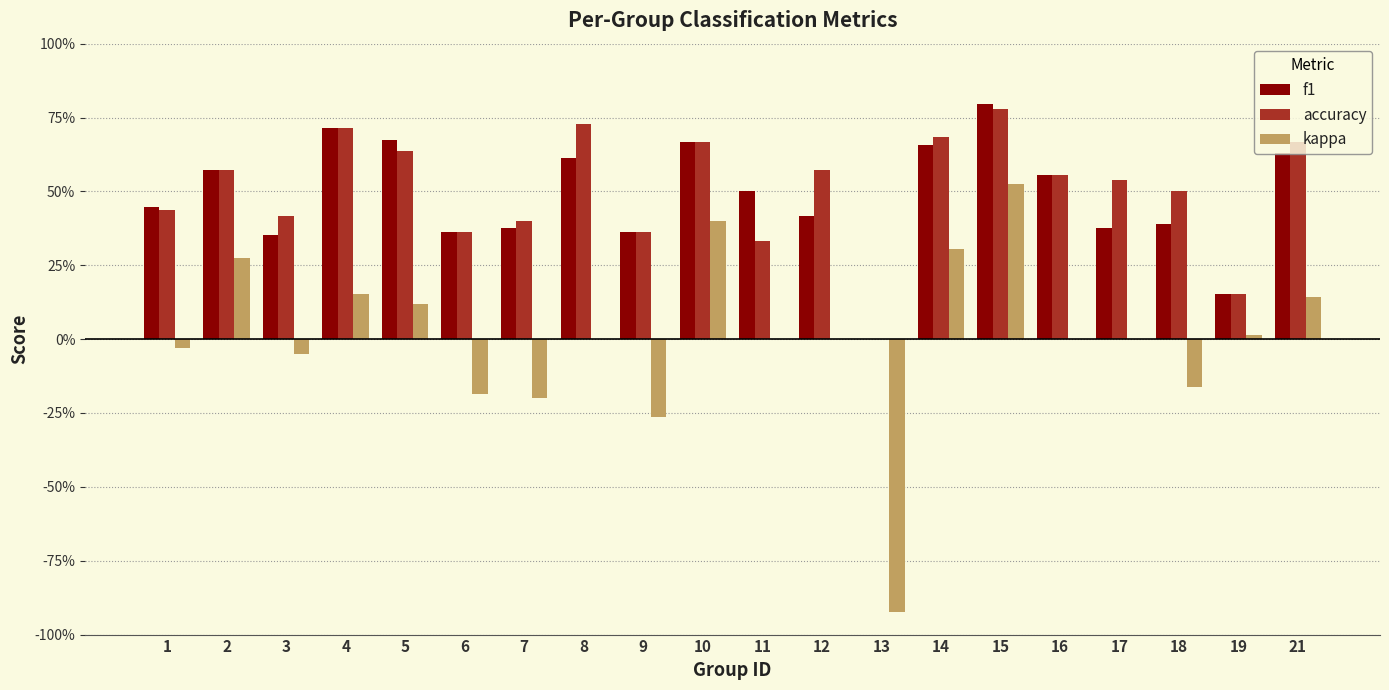

Are the bars grouped side by side (vs. stacked)?

Yes